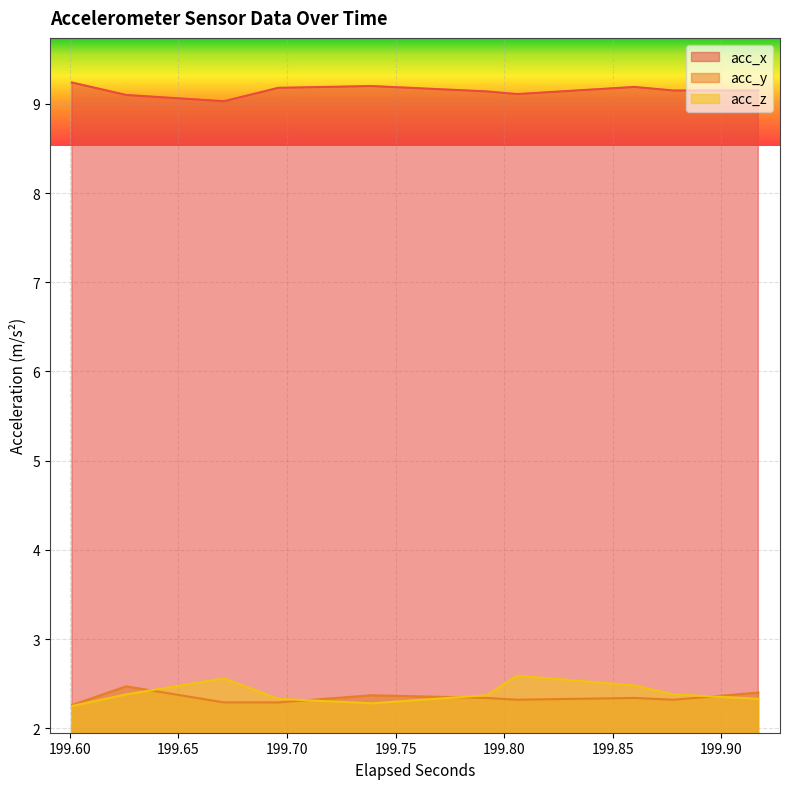

What is the value of the acc_x point at the 12th from the left?

9.1